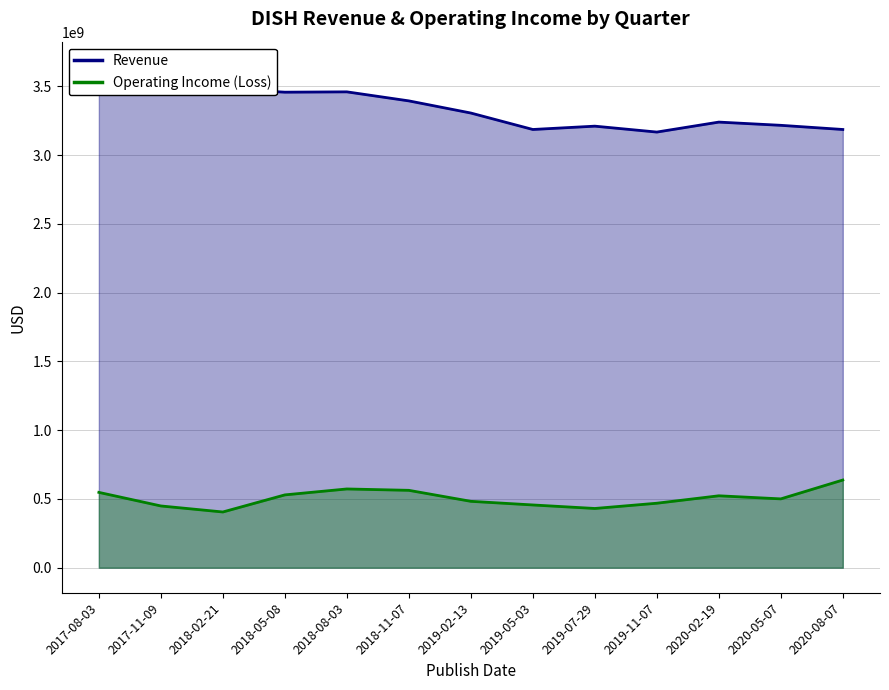

Which series has the largest total across all categories?

Revenue